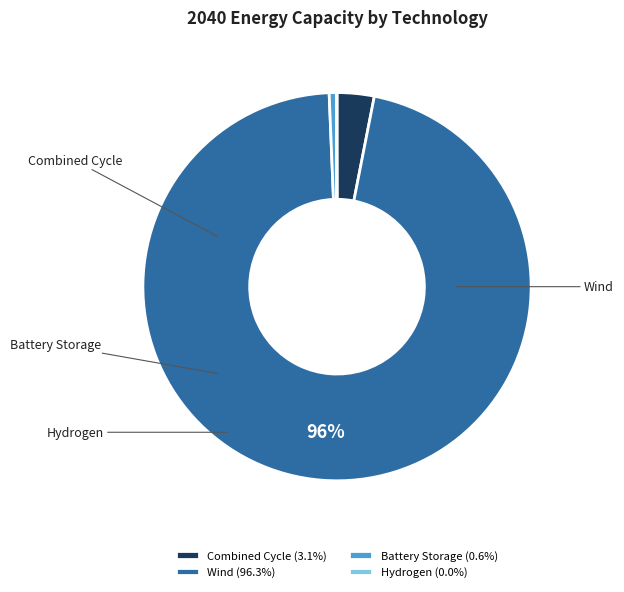

Is it true that Battery Storage is 11% of the pie?

False